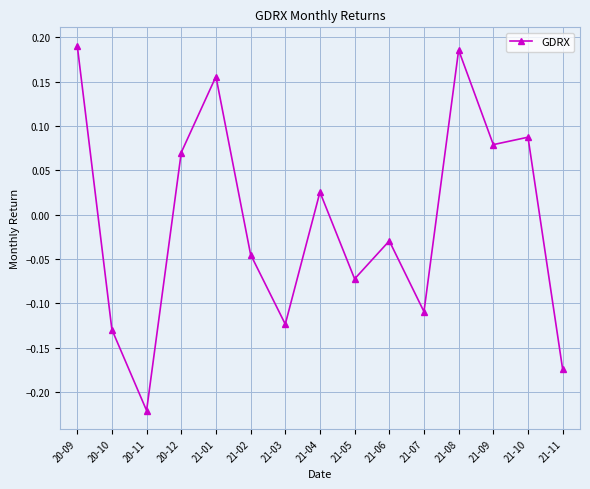

Rank the categories by value from highest to lowest.

20-09, 21-08, 21-01, 21-10, 21-09, 20-12, 21-04, 21-06, 21-02, 21-05, 21-07, 21-03, 20-10, 21-11, 20-11